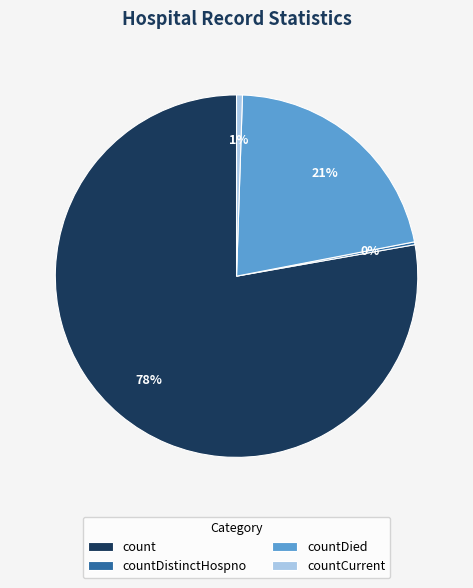

True or false: countDied accounts for 21% of the total.

True